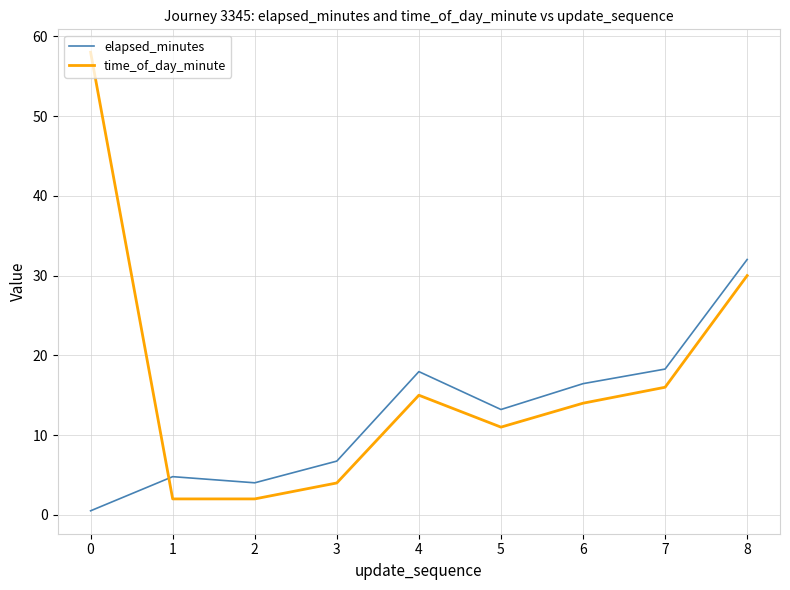

What is the sum of the time_of_day_minute values at 1 and 7?

18.0